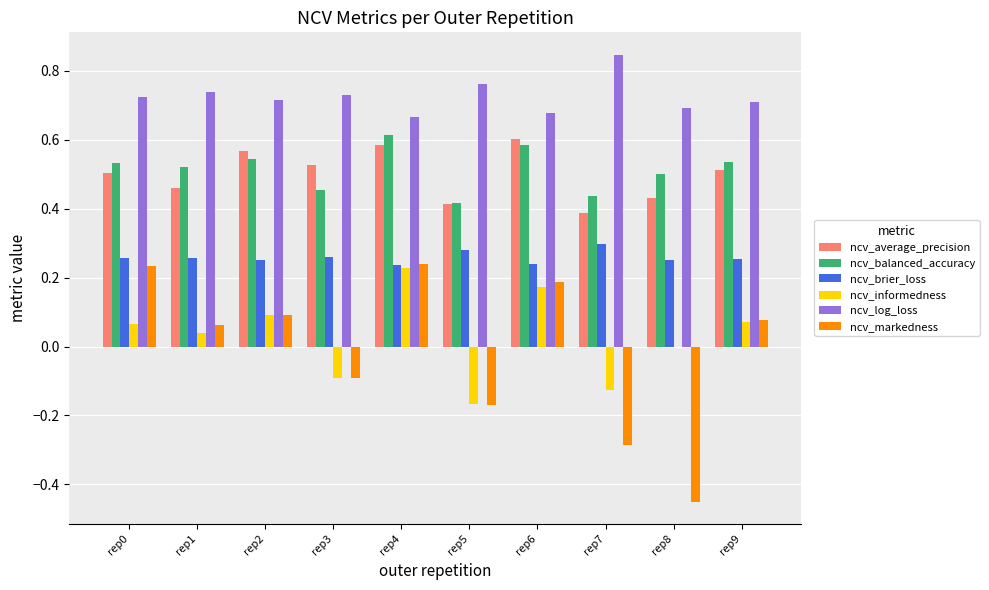

True or false: ncv_brier_loss has a value of 0.3 at rep2.

True